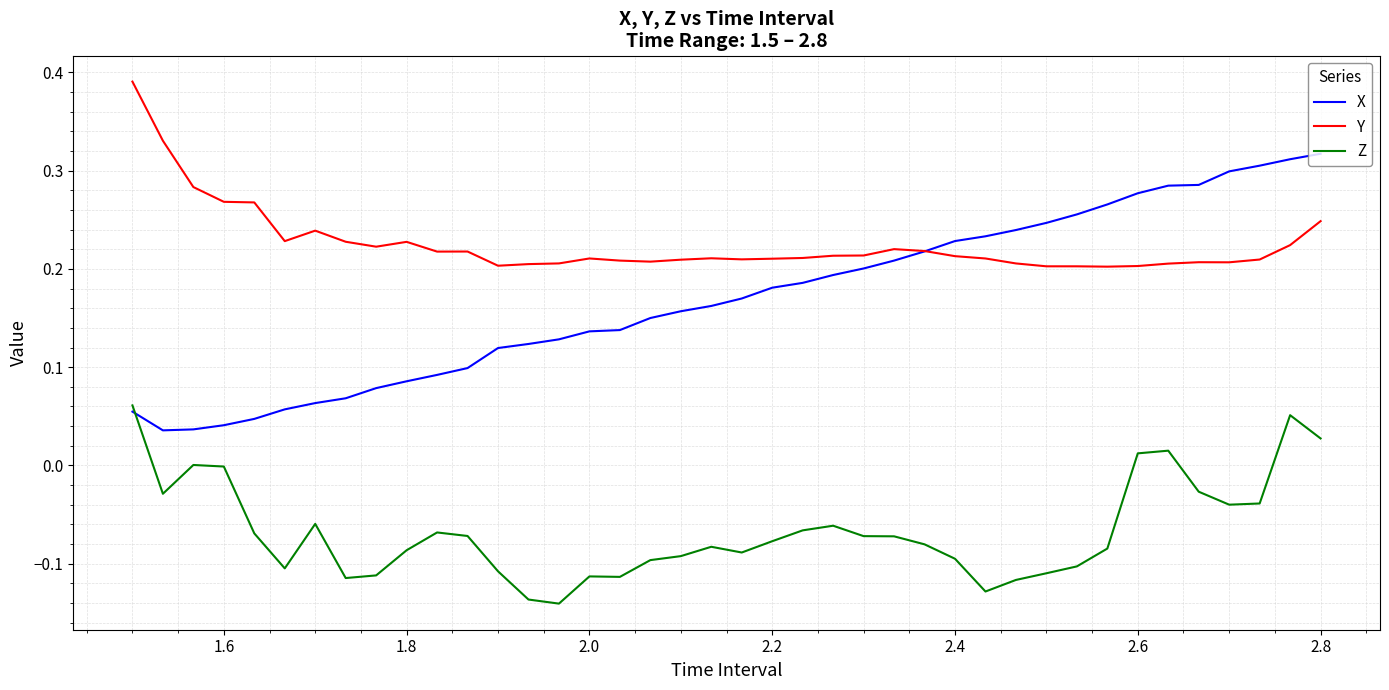

True or false: Y and Z cross at least once.

False